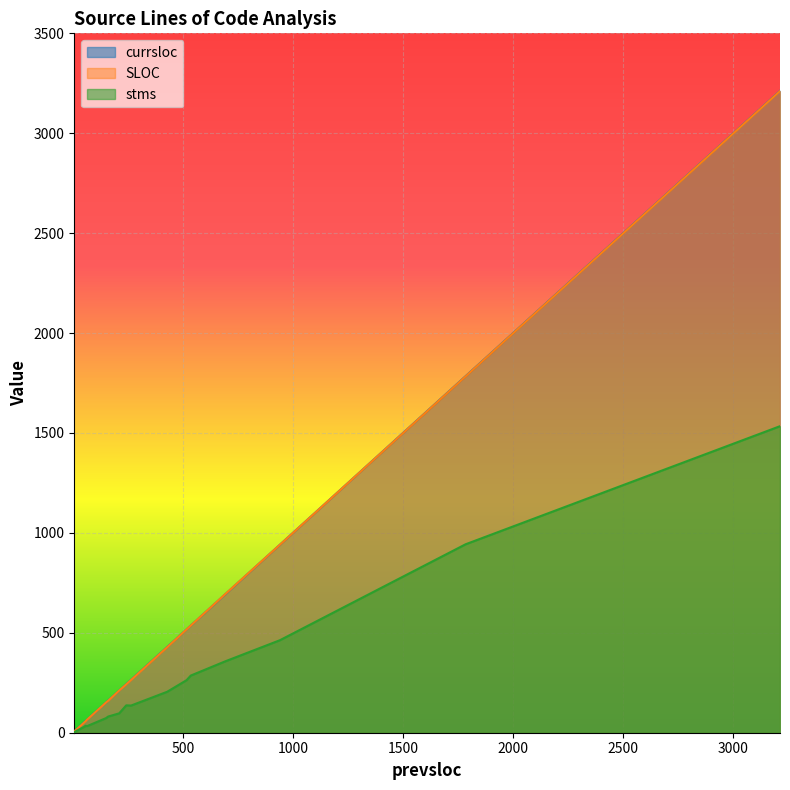

Is it true that stms equals 136 at 265?

True